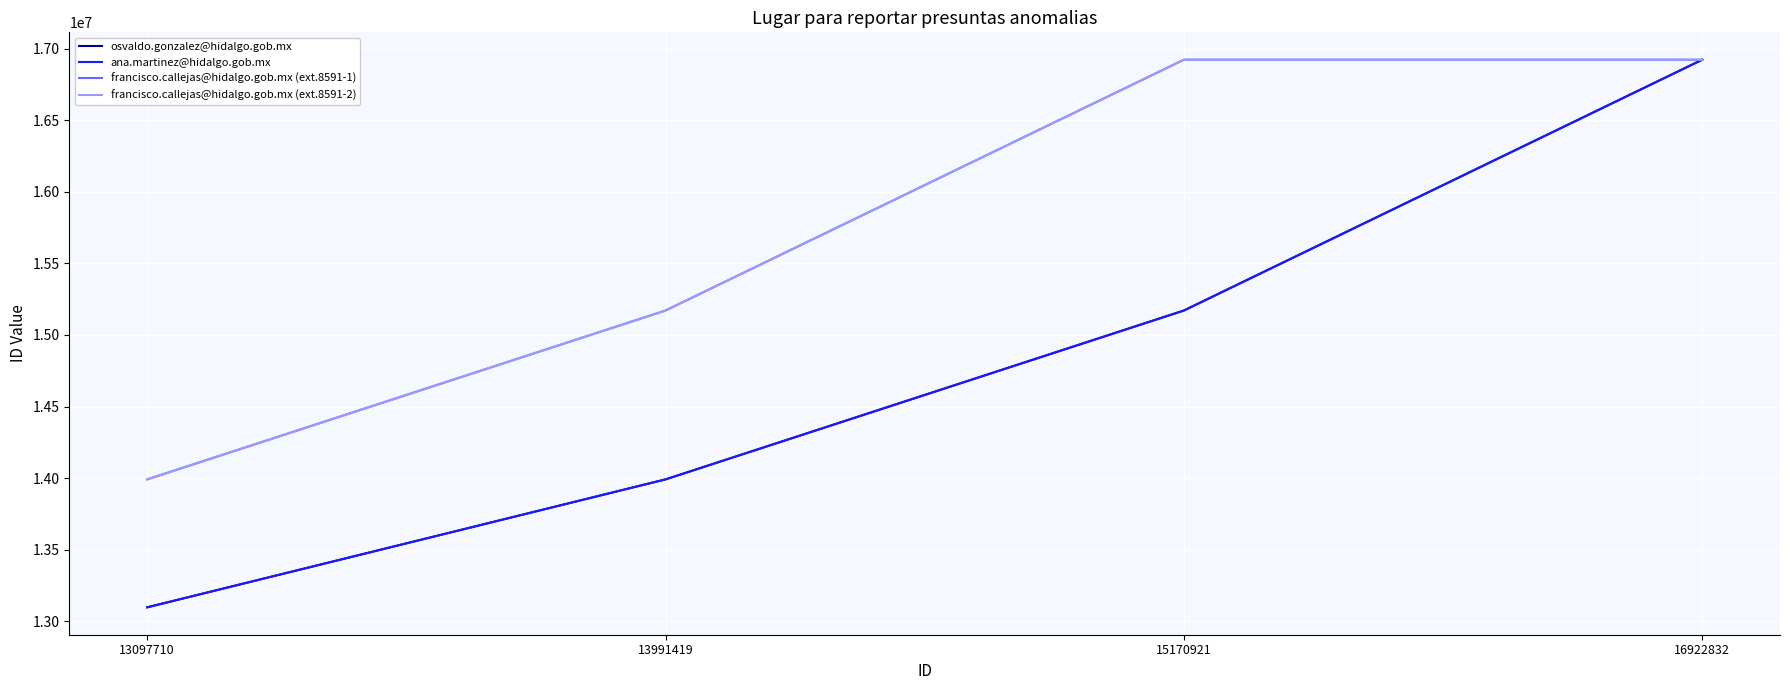

True or false: osvaldo.gonzalez@hidalgo.gob.mx has more than 1 interior local peaks.

False